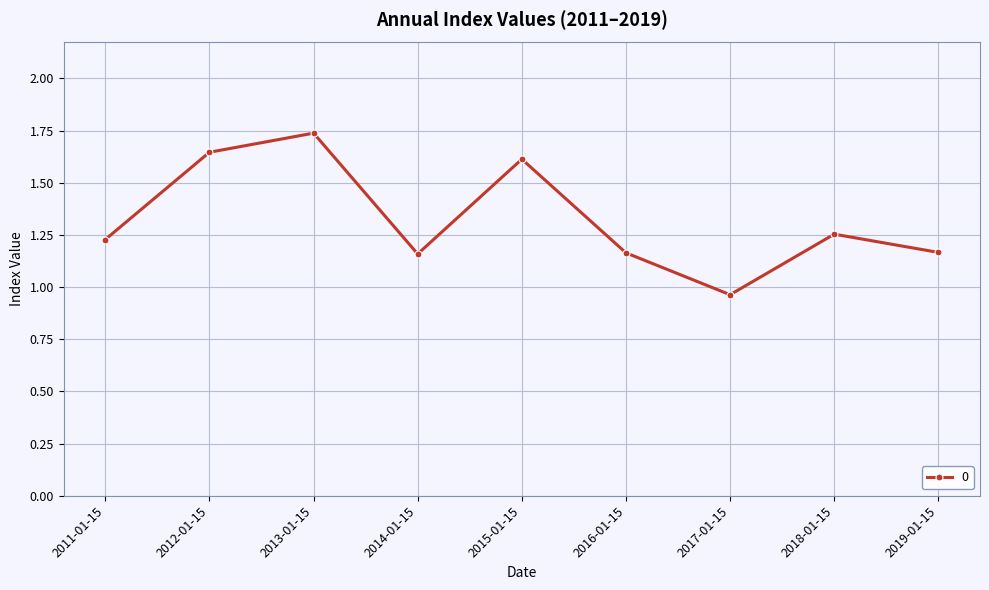

What is the sum of all values?

11.9